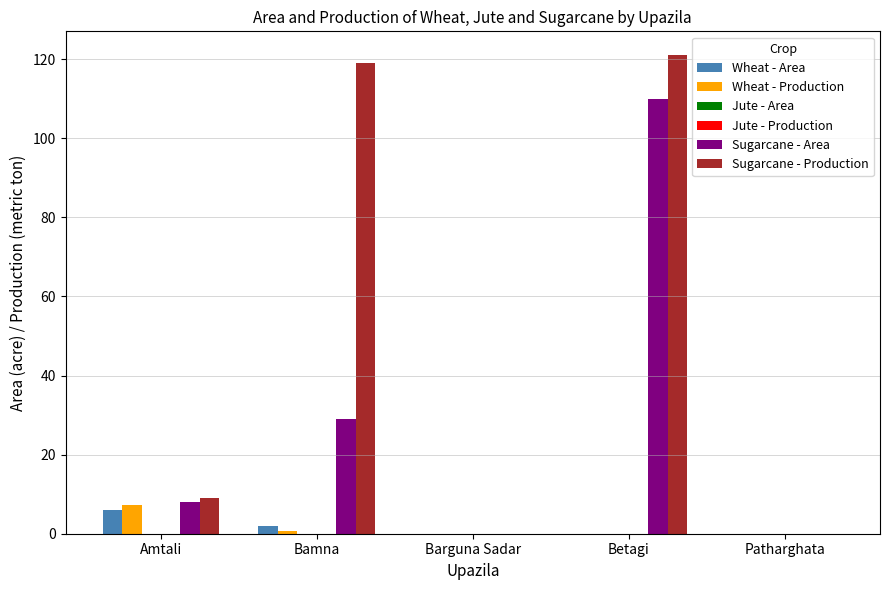

Is it true that Wheat - Area equals 0.0 at Barguna Sadar?

True